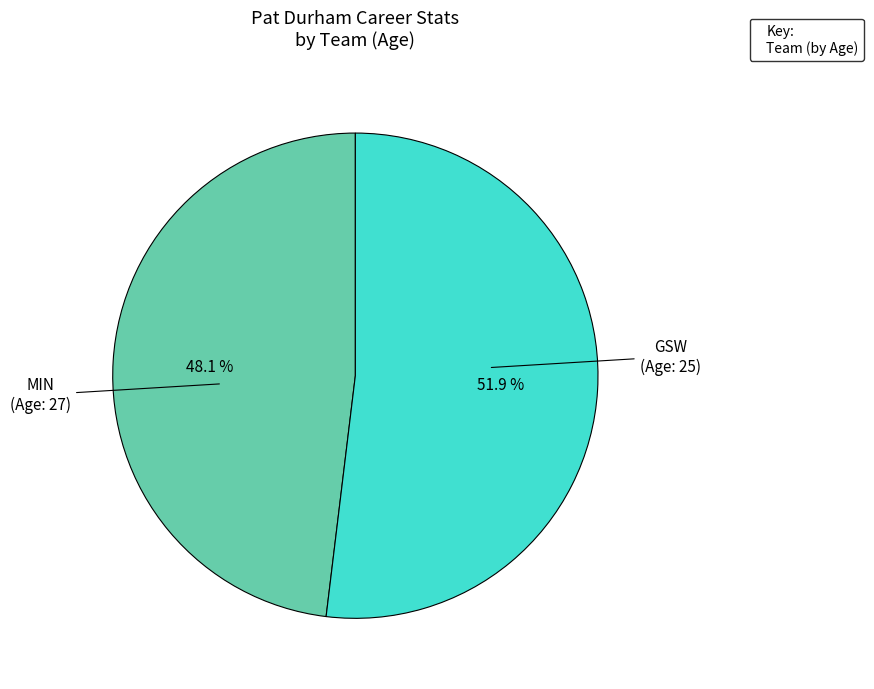

Rank the categories by value from lowest to highest.

GSW, MIN